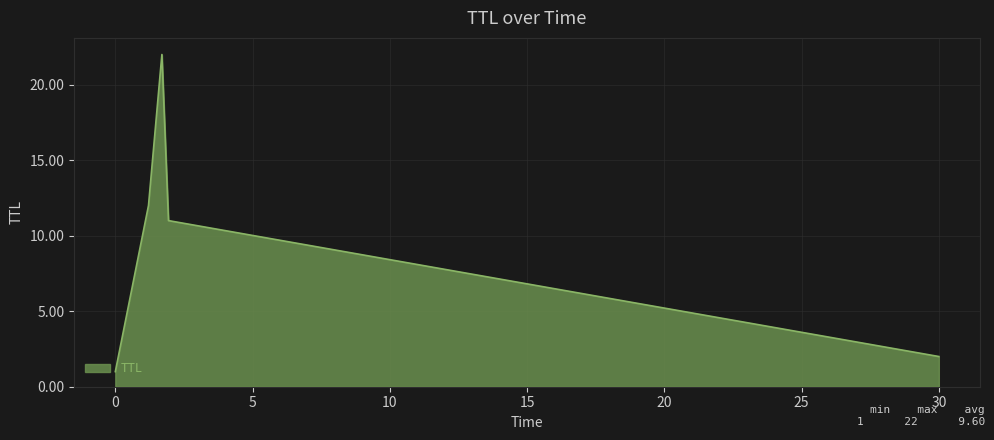

What is the greatest value displayed?

22